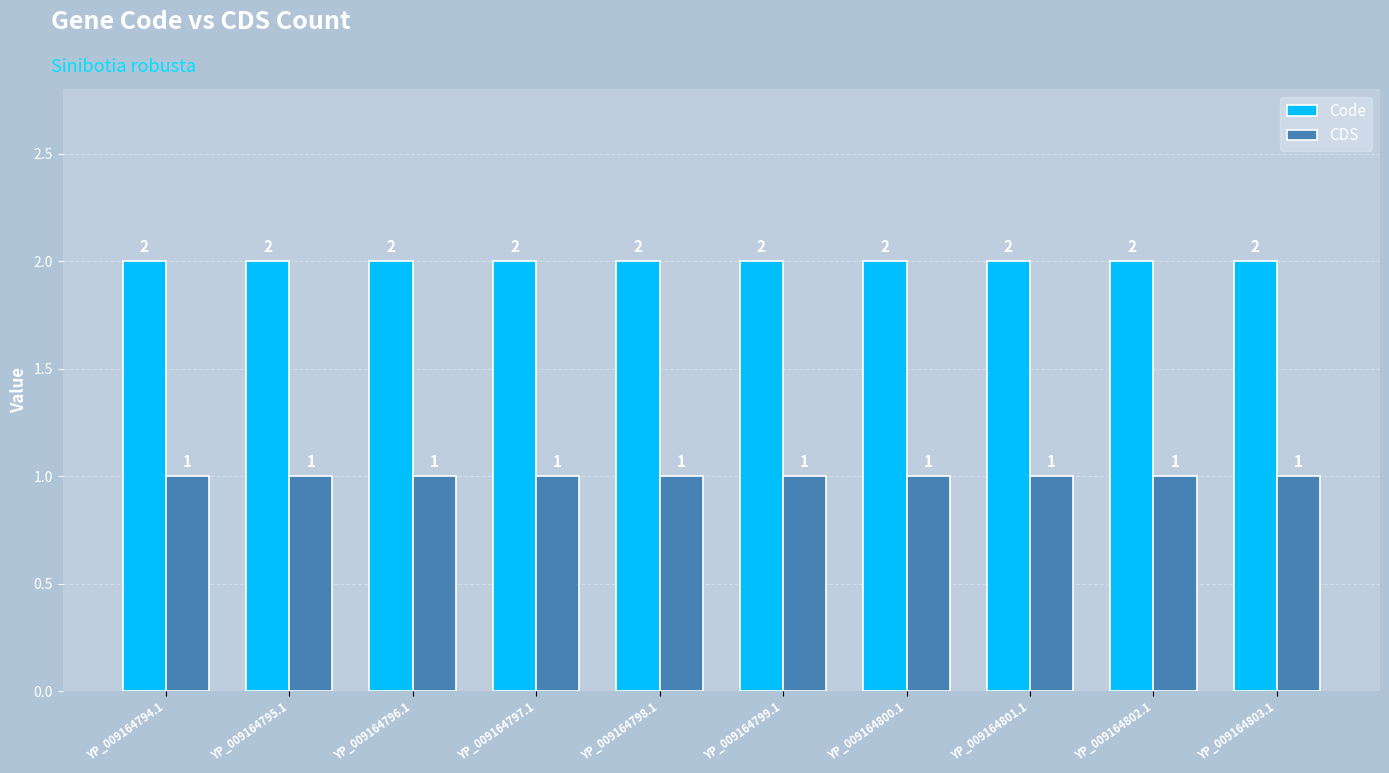

Which series has the largest total across all categories?

Code